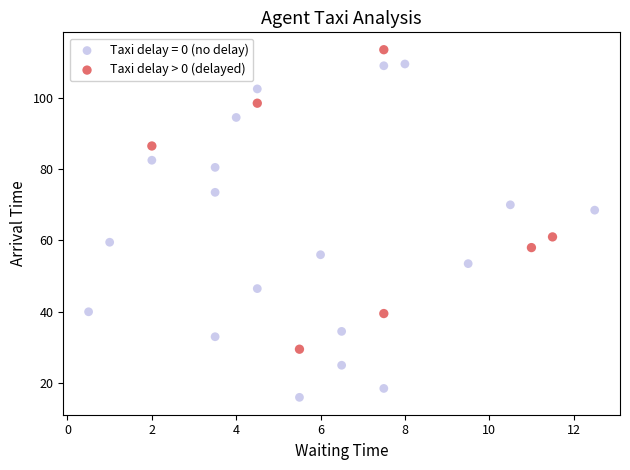

Which series contains the lowest Y value?

Taxi delay = 0 (no delay)